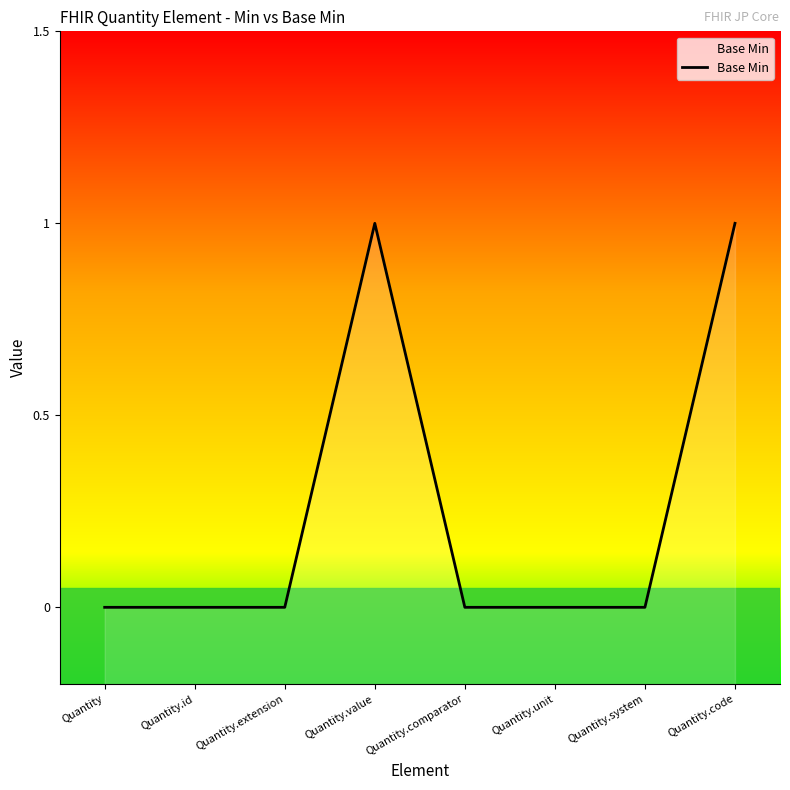

Where is the data nearest to the value 0?

Quantity